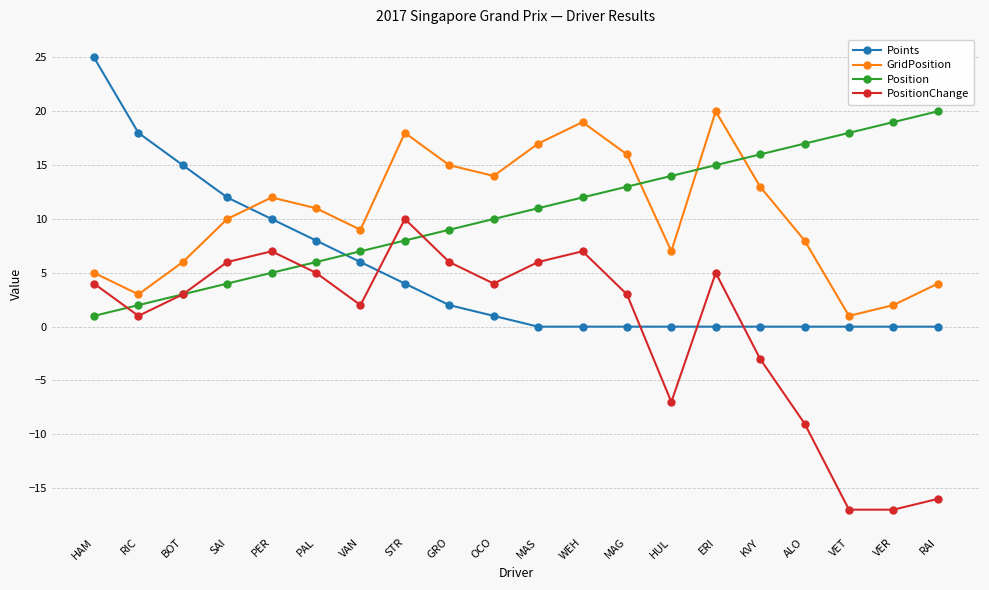

True or false: Points has a value of 0 at ERI.

True